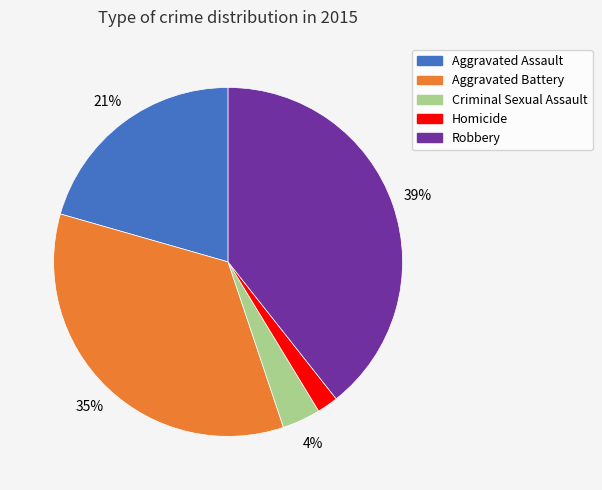

Which has a higher value, Homicide or Robbery?

Robbery